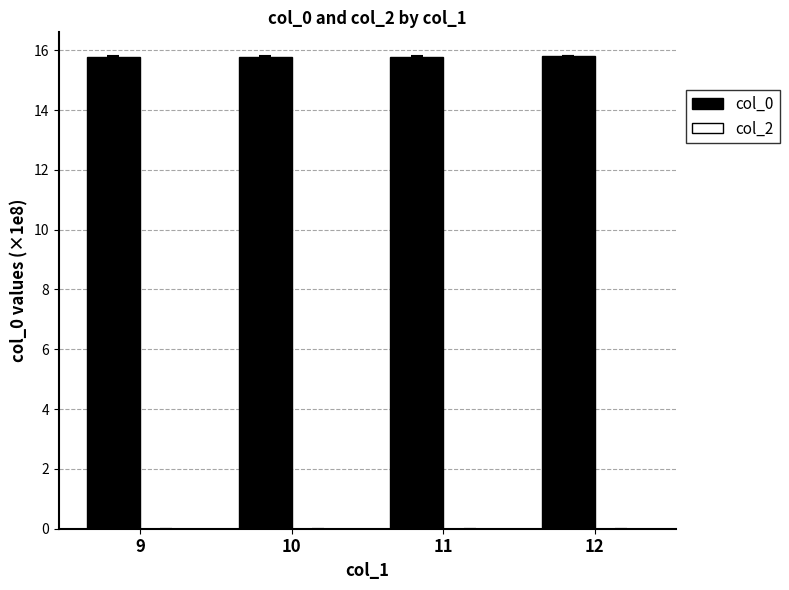

Approximately how many times larger is the value at 9 compared to 11?

1.0